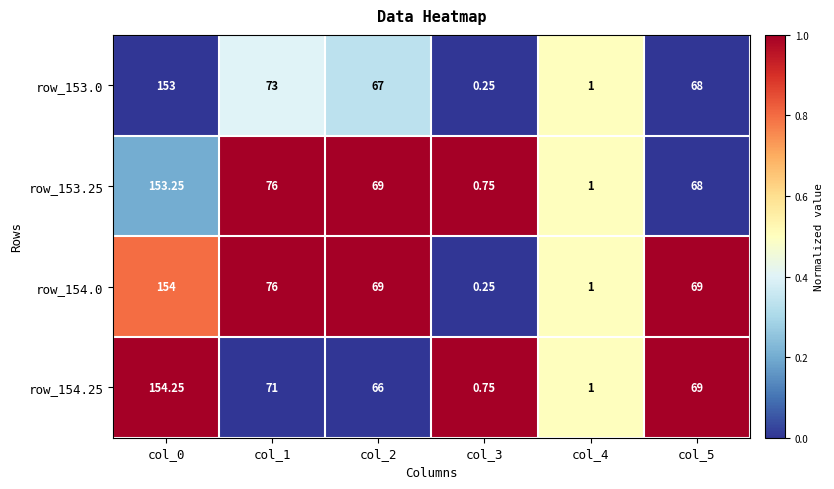

Is the value of row_153.25 at col_4 greater than the value of row_154.25 at col_0?

No